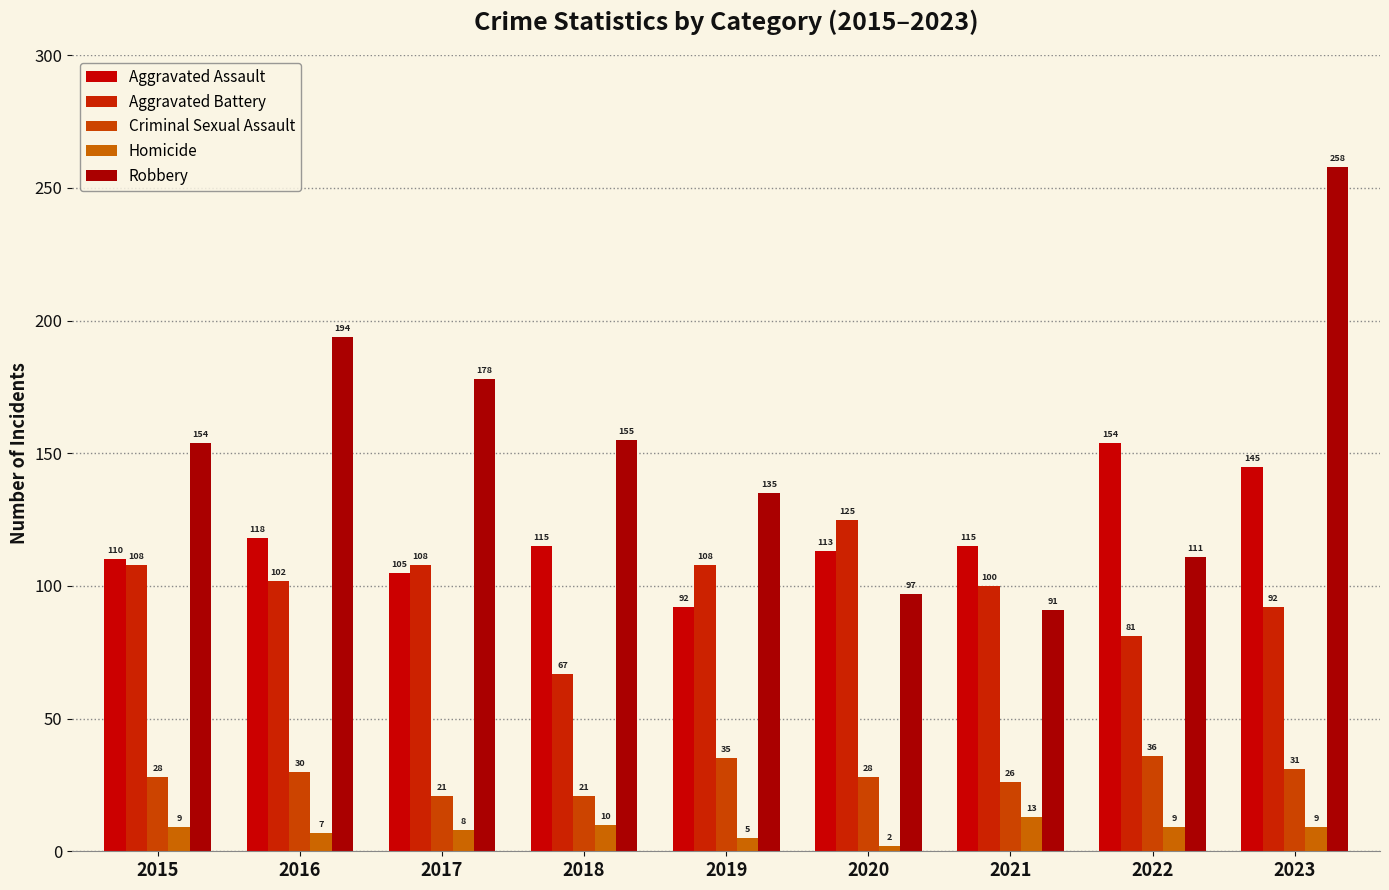

Read the Aggravated Assault value at 2023.

145